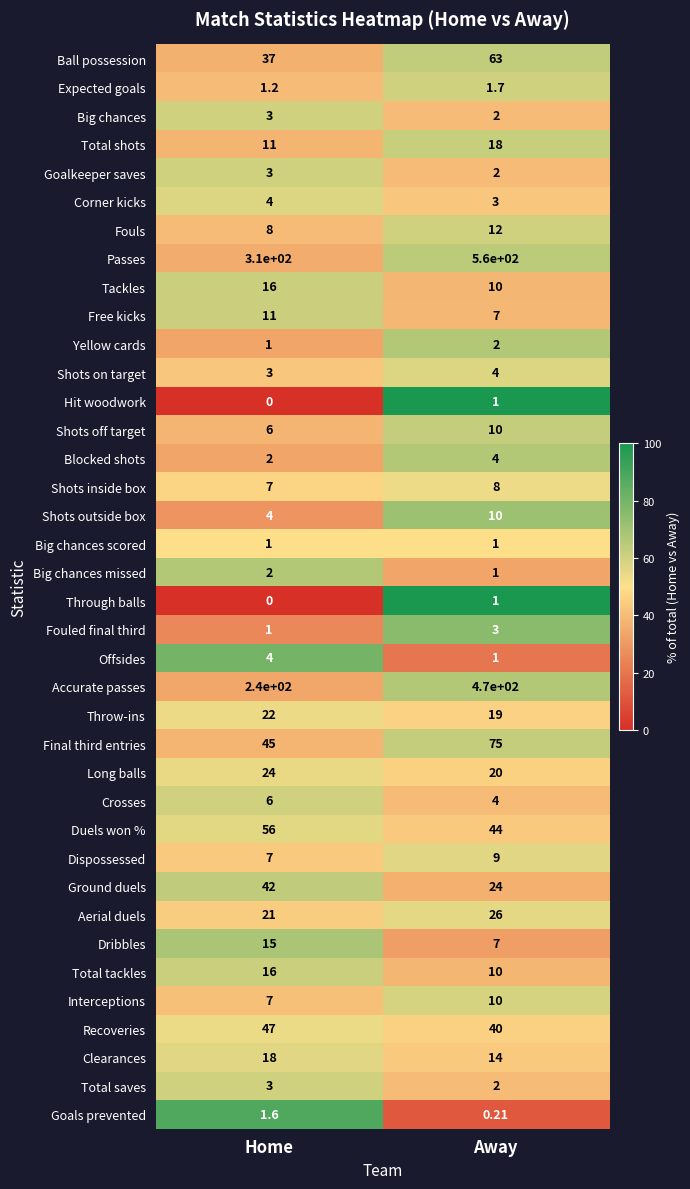

List the labels in order of Passes value, largest first.

Away, Home